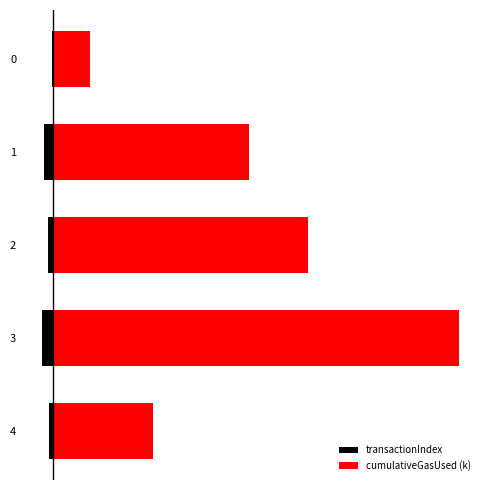

Reading left to right, transcribe all the data shown in this chart.

transactionIndex: -7.0	-41.0	-26.0	-52.0	-18.0
cumulativeGasUsed (k): 168.0	885.7	1155.6	1840.0	449.3